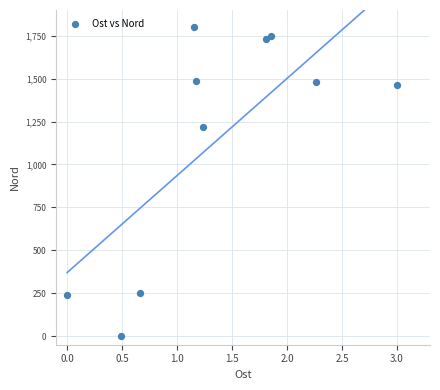

What is the range of Y values (max minus min)?

1800.0